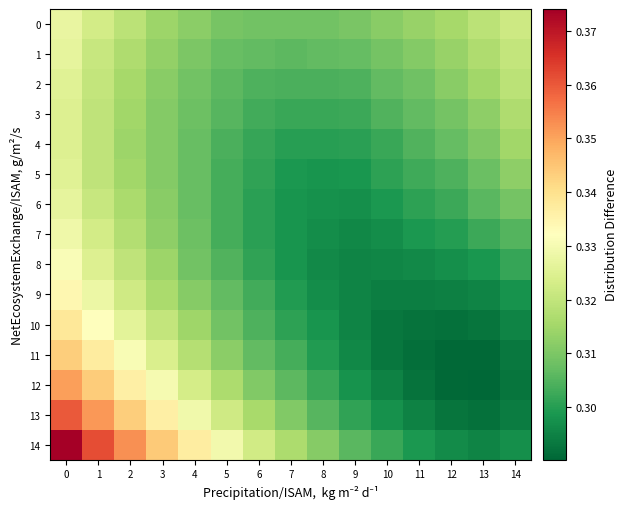

Which series has the largest total across all categories?

14